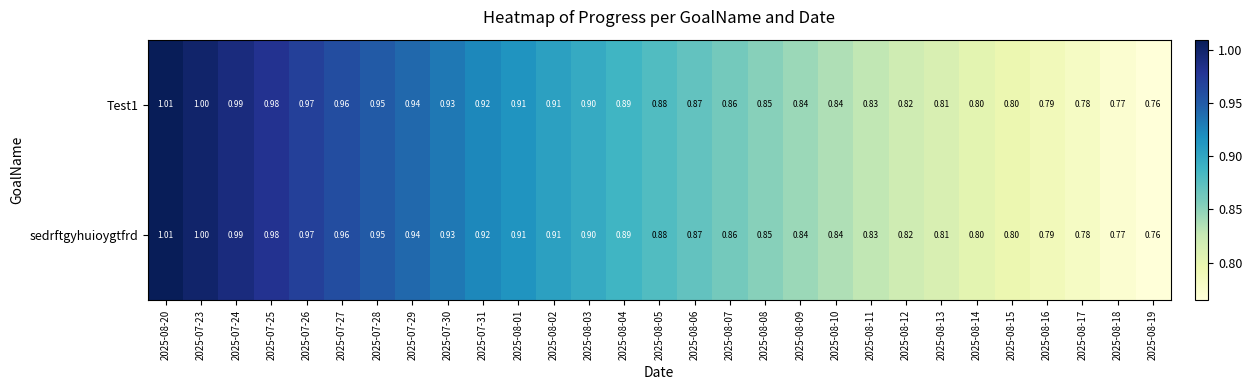

What is the total value across all series at 2025-07-25?

2.0